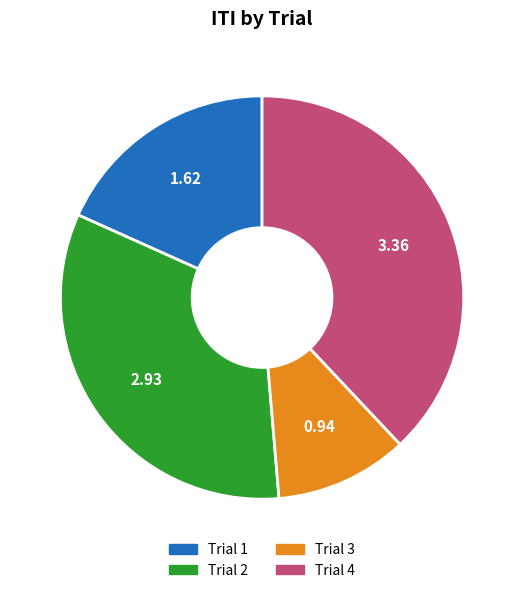

Which category has the smallest portion of the pie?

Trial 3